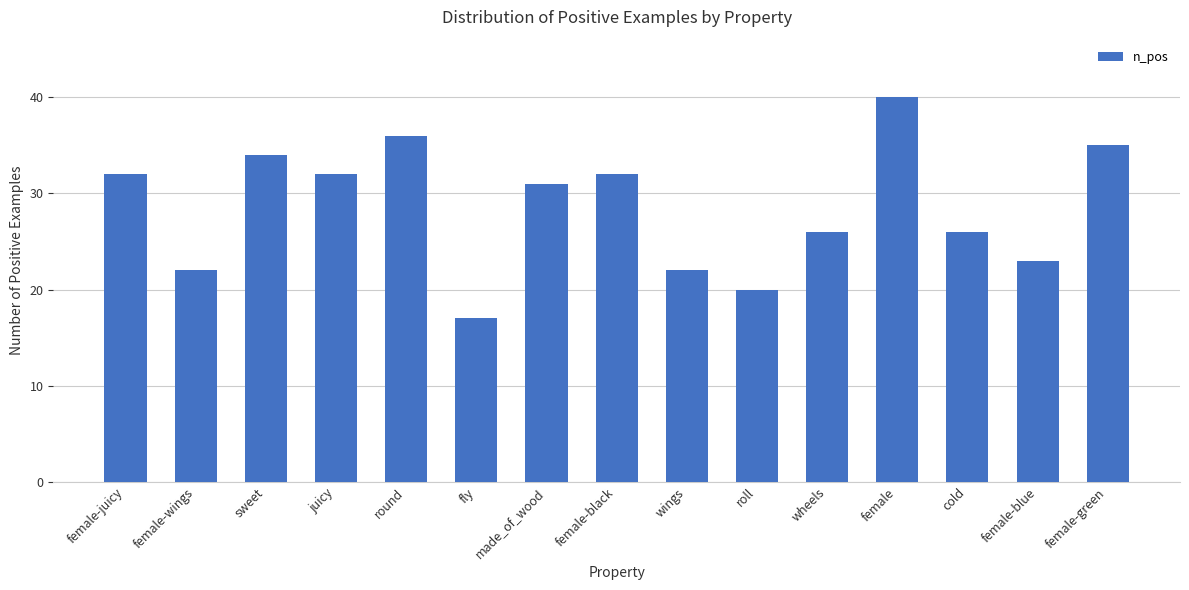

Reading left to right, what are all the values shown in this chart?

female-juicy=32	female-wings=22	sweet=34	juicy=32	round=36	fly=17	made_of_wood=31	female-black=32	wings=22	roll=20	wheels=26	female=40	cold=26	female-blue=23	female-green=35